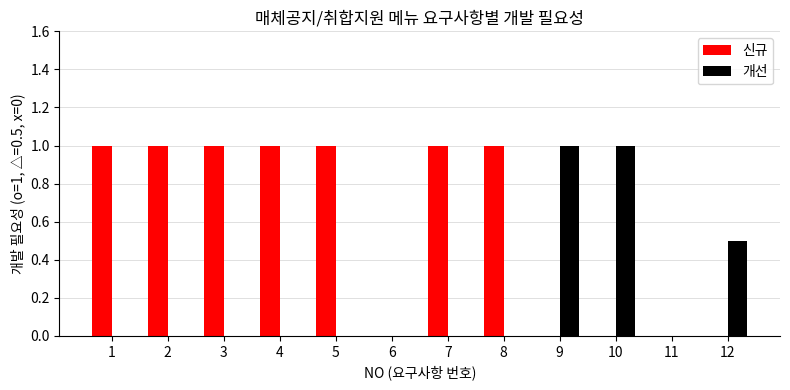

Is it true that 신규 equals 0.0 at 10?

True